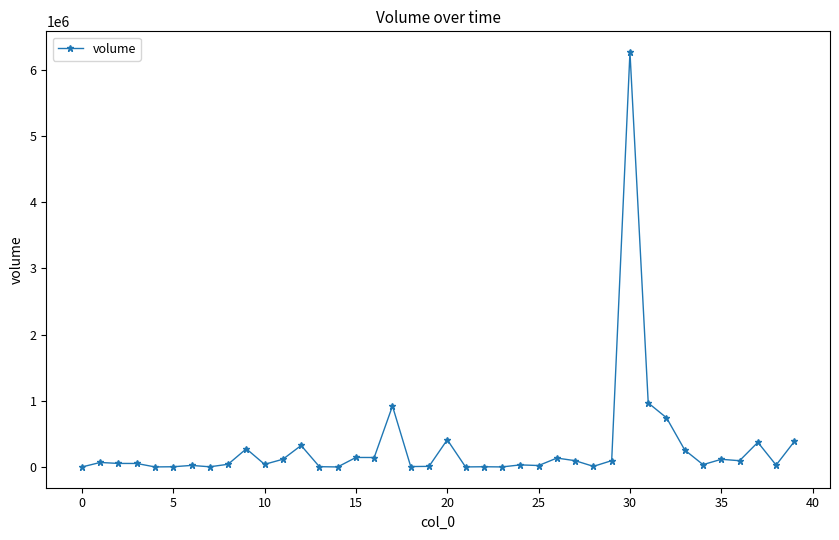

How many series are shown in this chart?

1